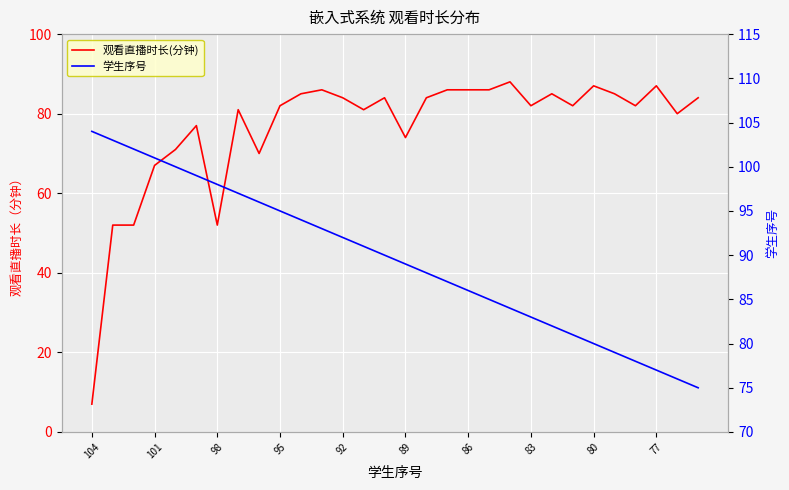

What is the difference between the maximum and minimum values in the 学生序号 series?

29